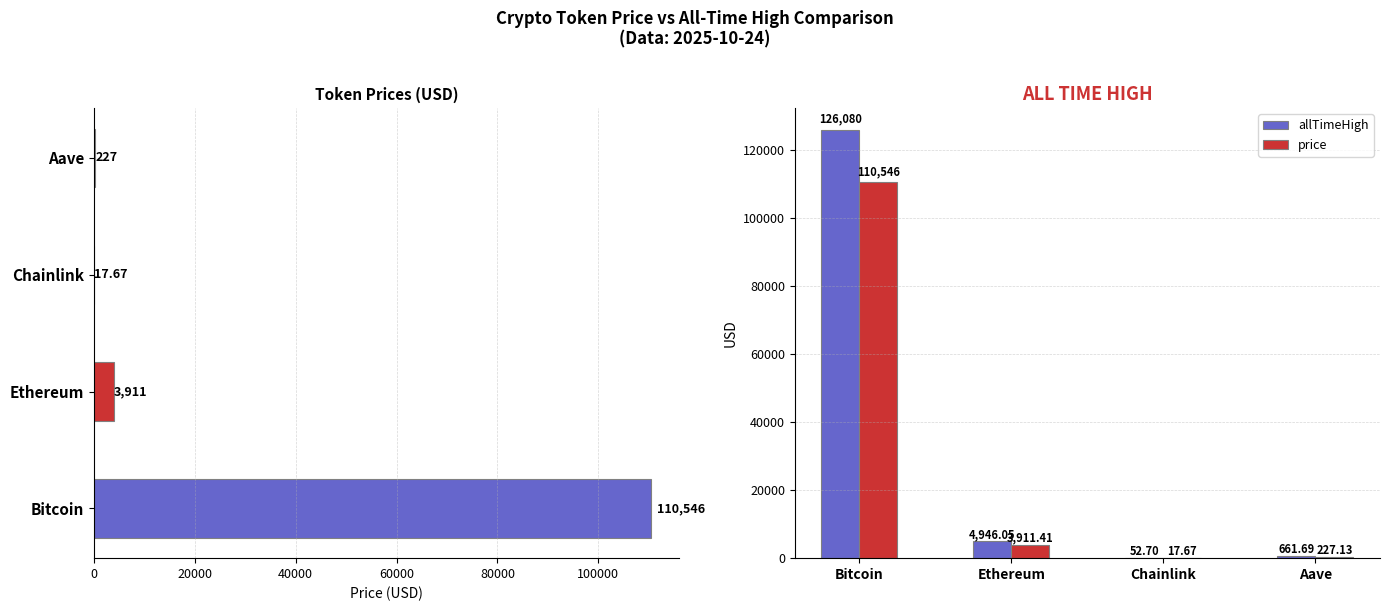

What are all the series names shown in the legend?

price, allTimeHigh